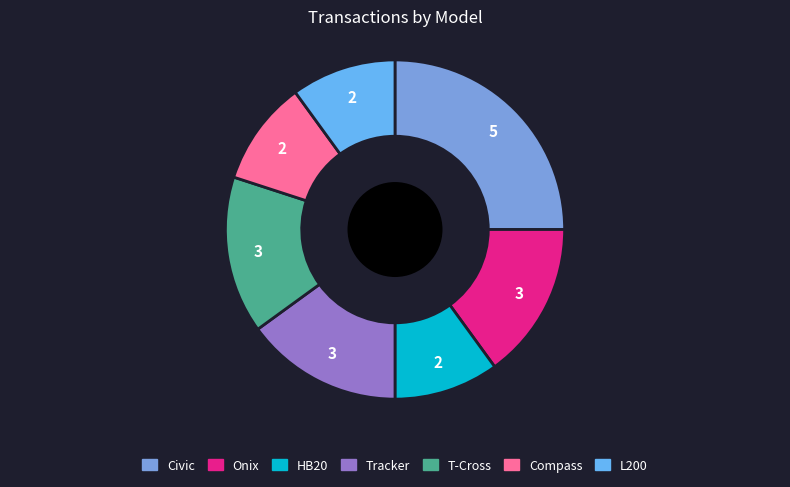

Which slice is the largest?

Civic